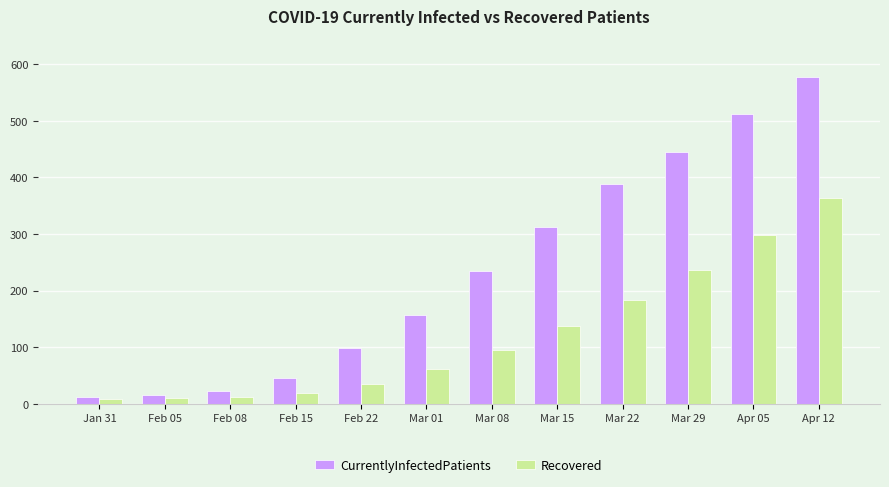

What is the difference between the maximum and minimum values in the CurrentlyInfectedPatients series?

567